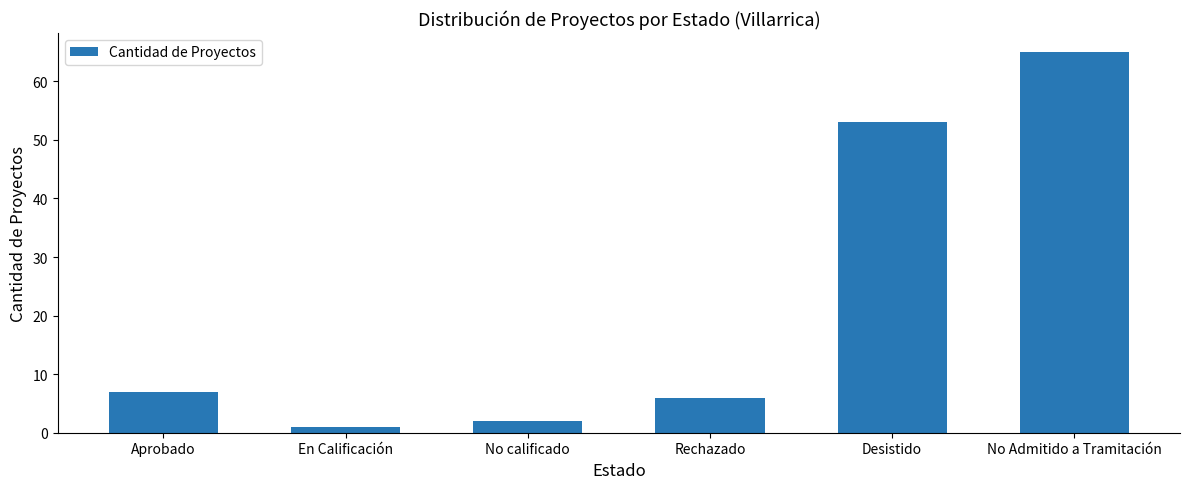

At which label is the value closest to 33?

Desistido